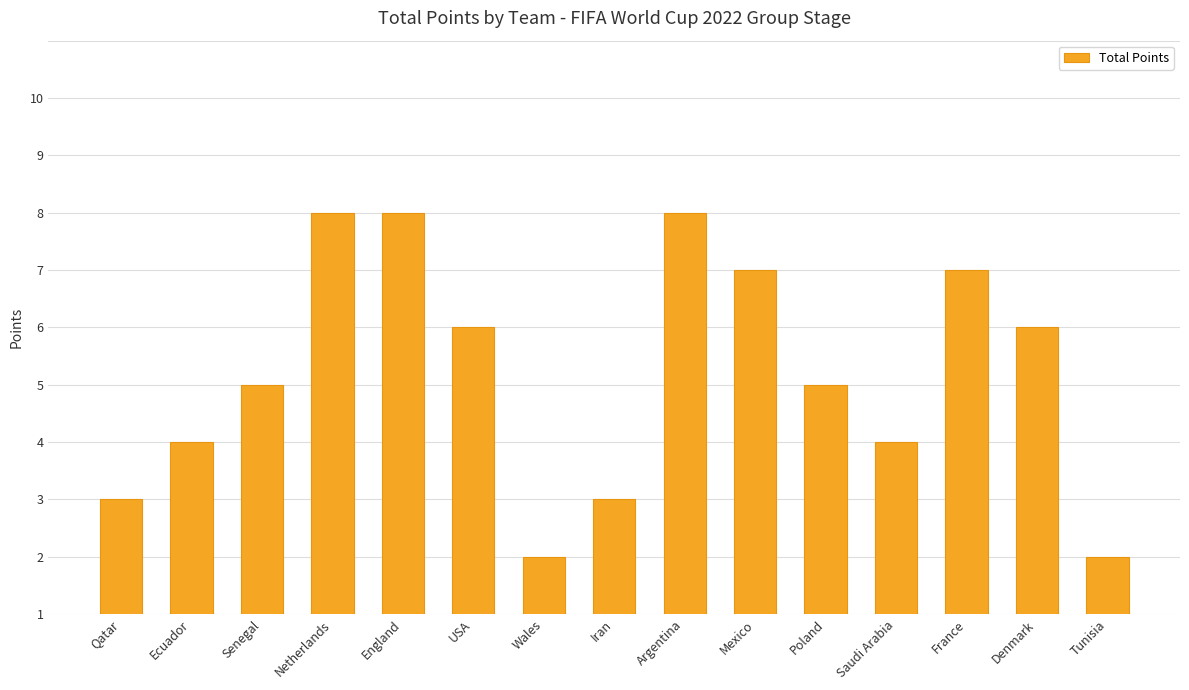

What is the label of the 14th bar from the left?

Denmark